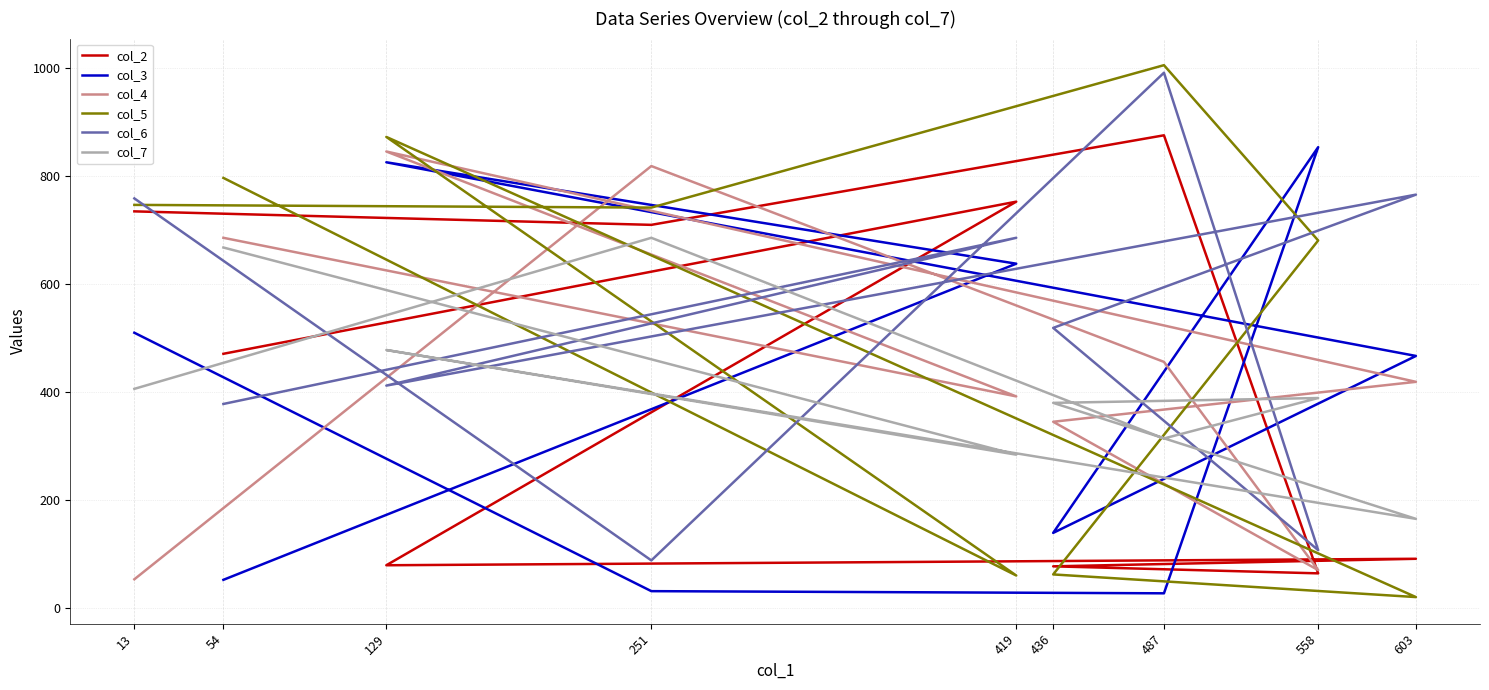

Where is the first local maximum for col_6?

419